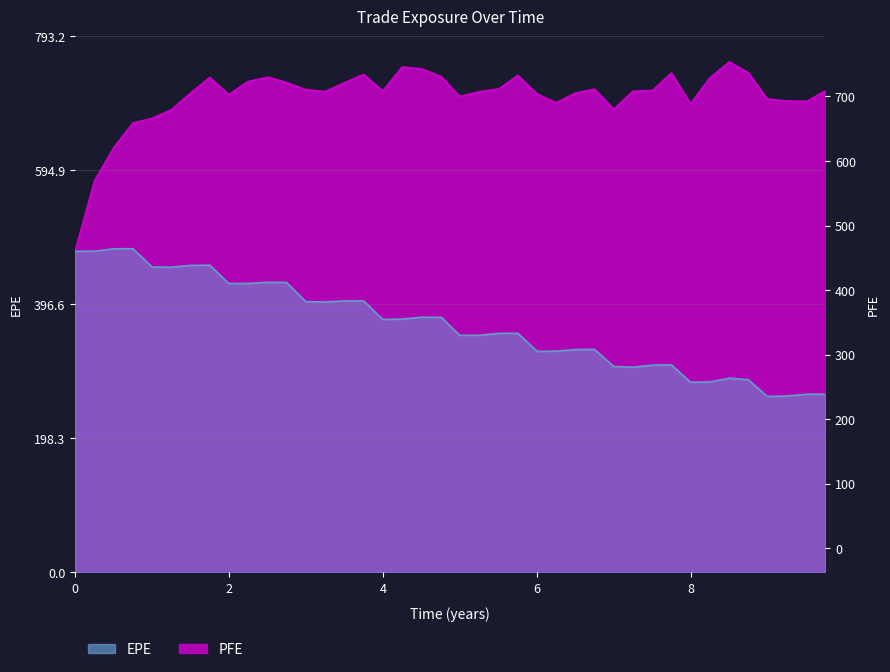

What is the value of the EPE point at the 24th from the left?

353.9